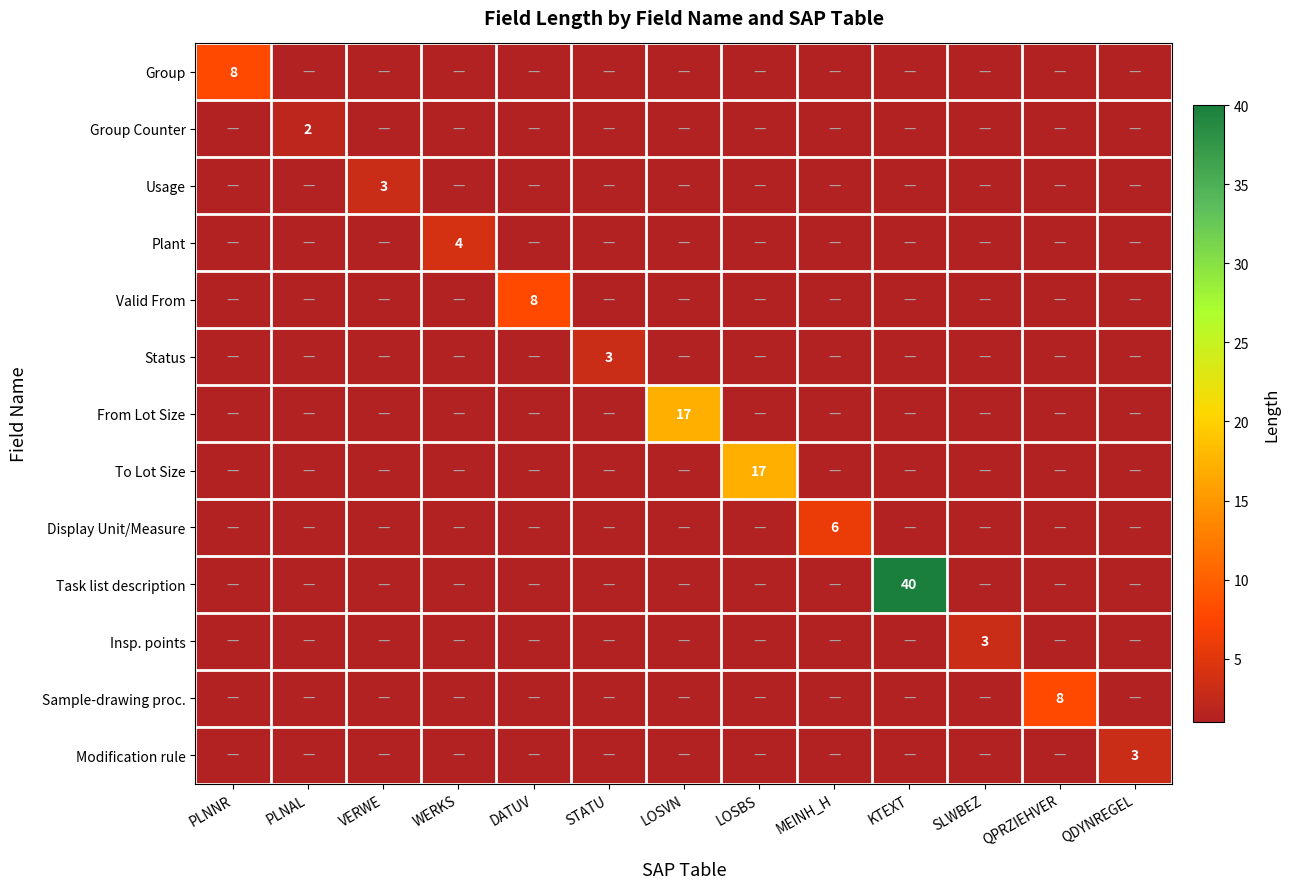

How many positive values does the Plant series have?

1